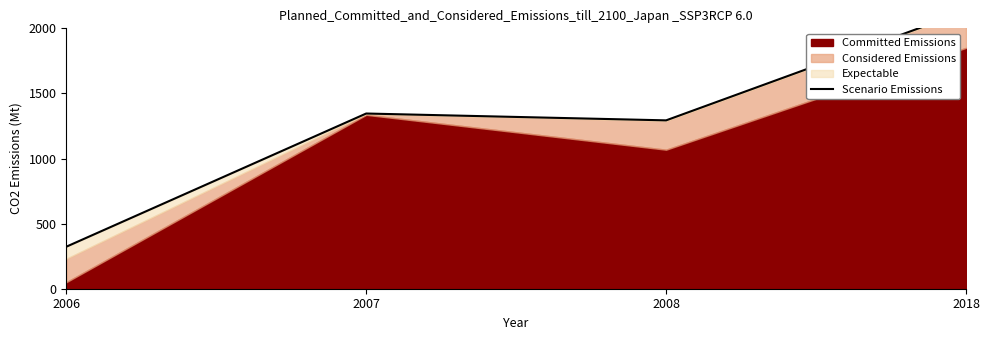

The chart shows a value of 322.6 at 2006. True or false?

True